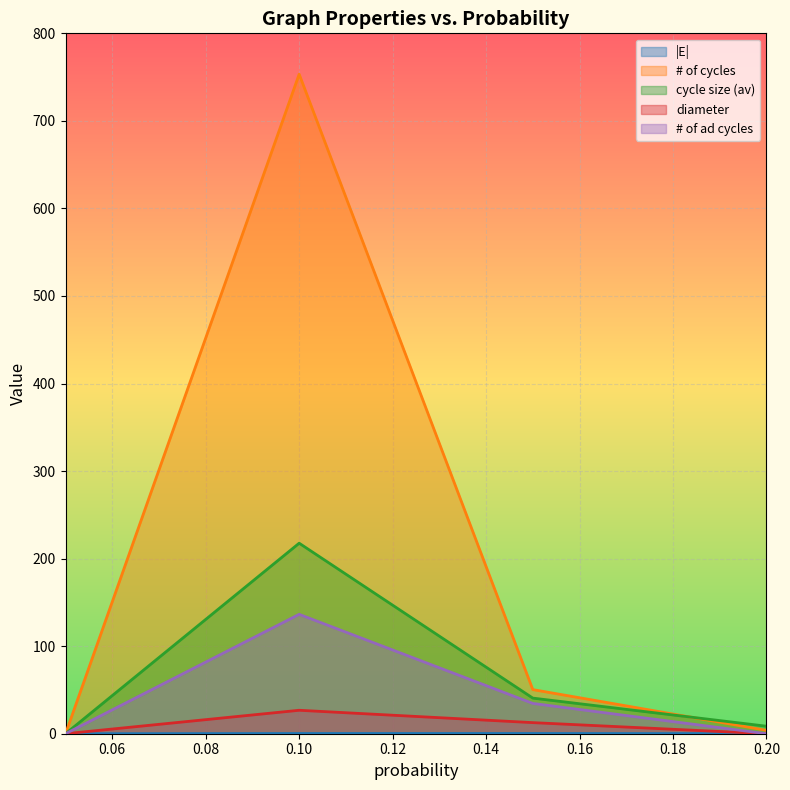

Which category has the lowest value in the |E| series?

0.05